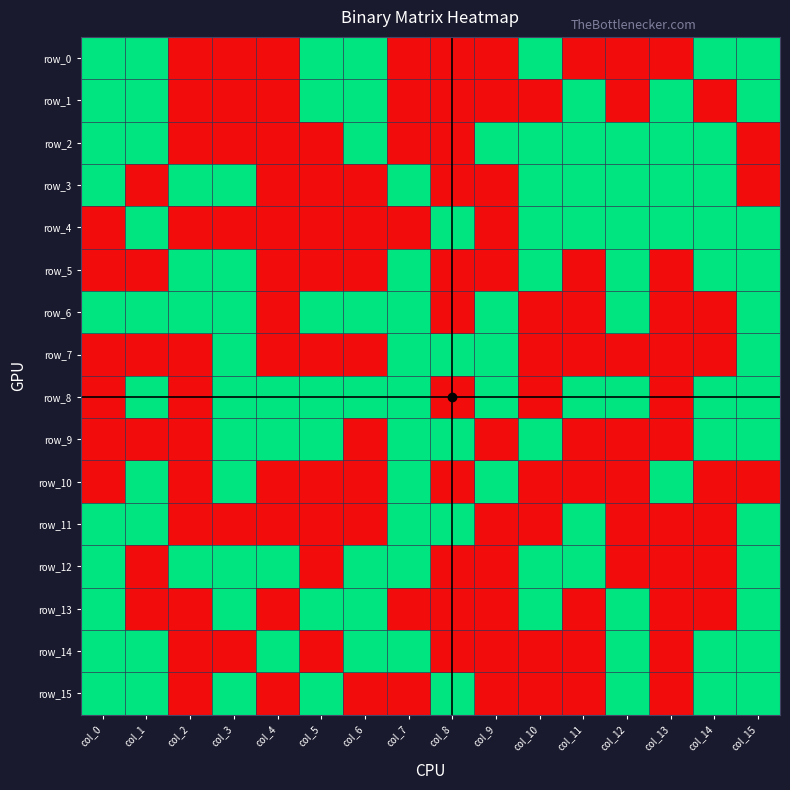

At which label does row_15 reach its peak?

col_0